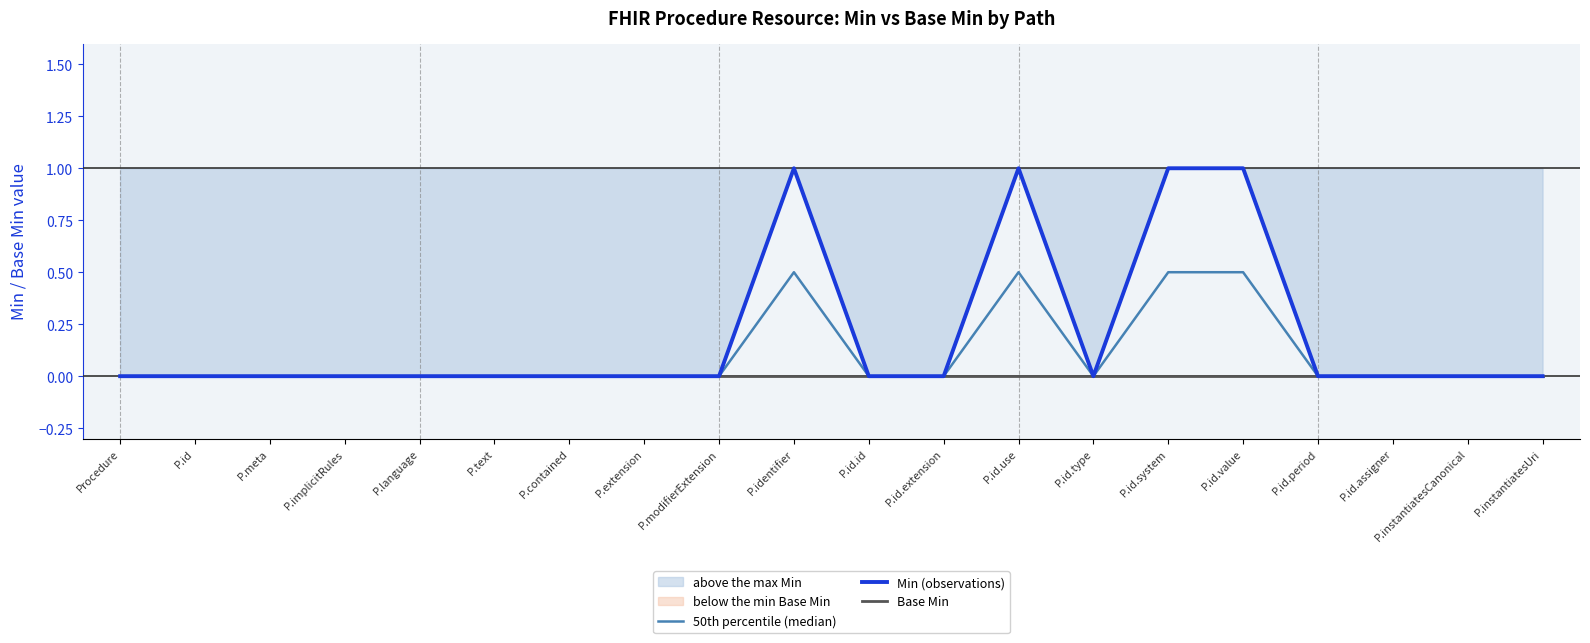

Which series has the widest spread of values?

Min (observations)